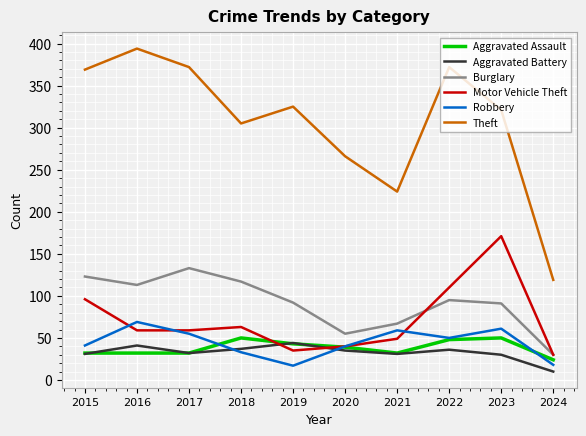

Which series has the widest spread of values?

Theft